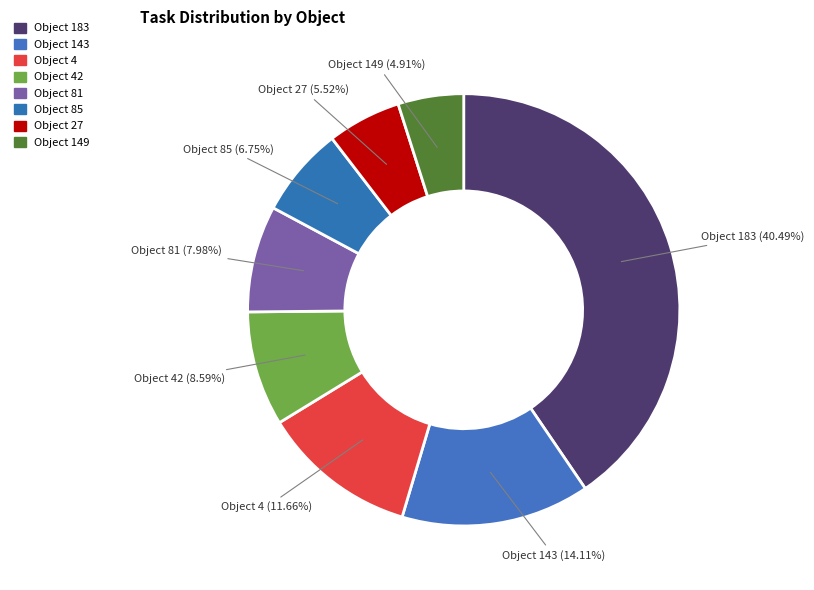

Does any single category account for the majority?

No